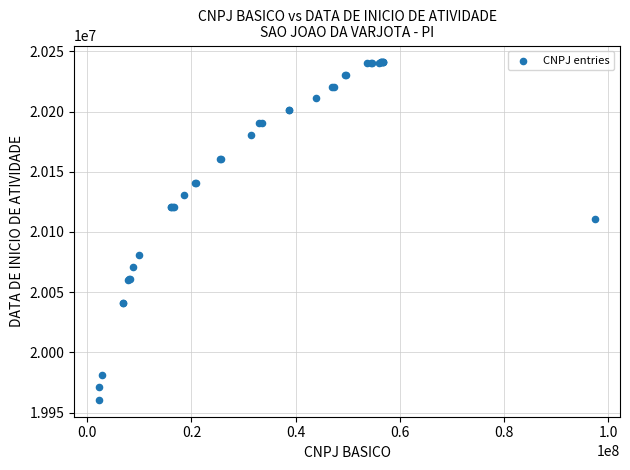

What Y value in the scatter plot is closest to 20100670?

20110615